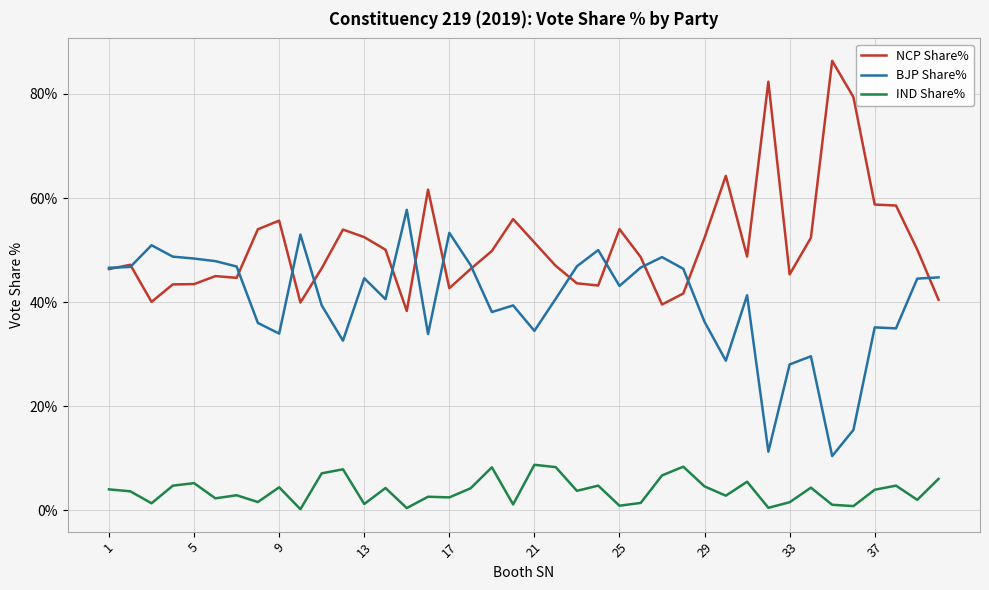

True or false: BJP Share% and IND Share% intersect in this chart.

False